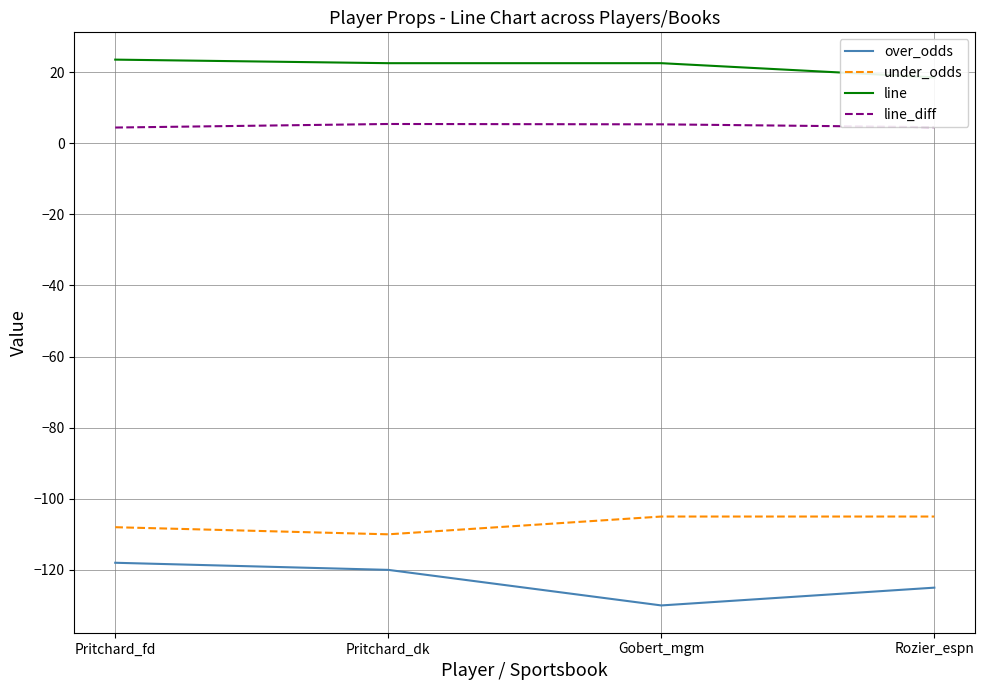

The value of under_odds at Pritchard_fd is -32.9. True or false?

False